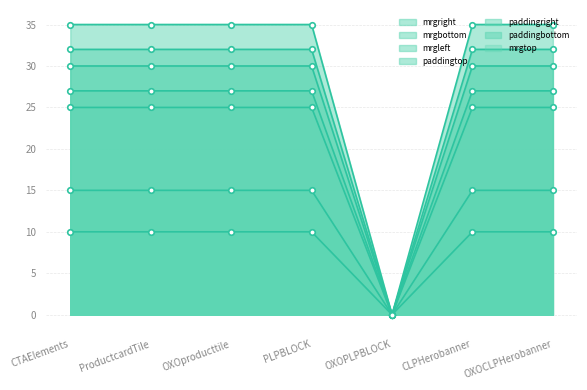

True or false: mrgbottom has a value of 21 at OXOPLPBLOCK.

False